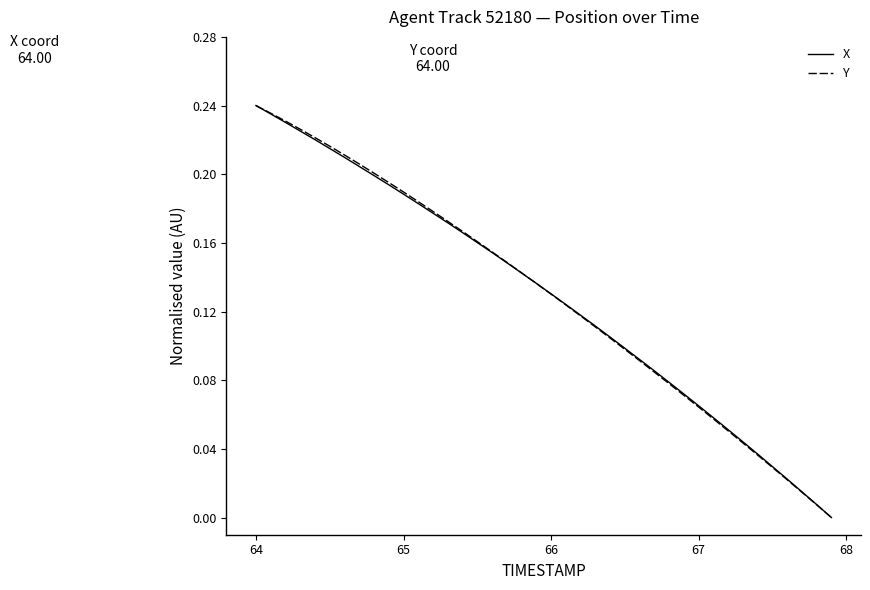

What is the sum of all Y values?

5.2